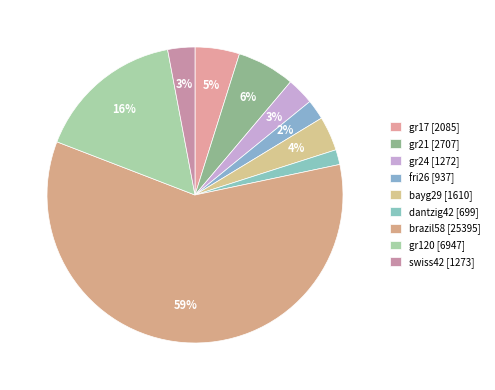

How many segments does this pie chart have?

9